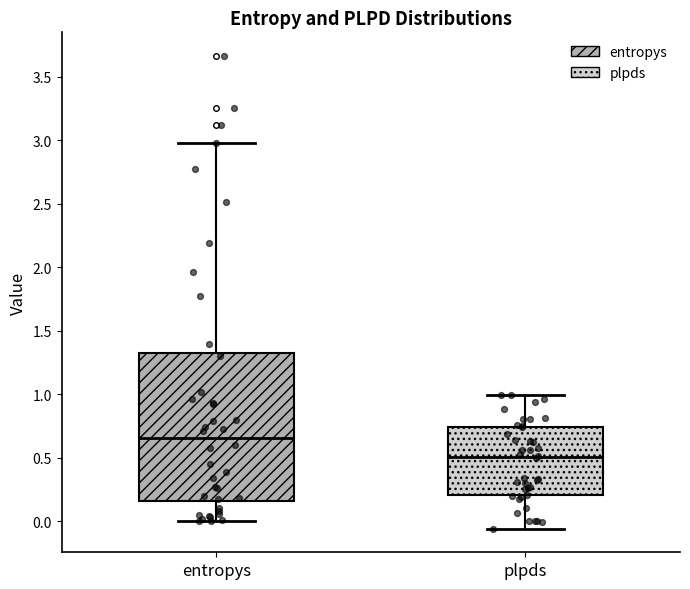

Reading left to right, transcribe this box plot: for each box, give where its median line is, the range the box spans, and where its two whiskers end, as read against the y-axis. The values are not printed on the chart, so give them approximately, as read against the axis.

entropys: median 0.65, box 0.15 to 1.30, whiskers 0.00 to 3.00
plpds: median 0.50, box 0.20 to 0.75, whiskers -0.05 to 1.00